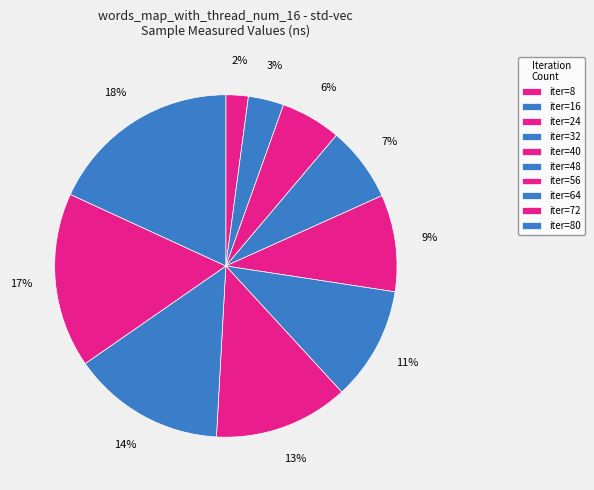

How many segments does this pie chart have?

10